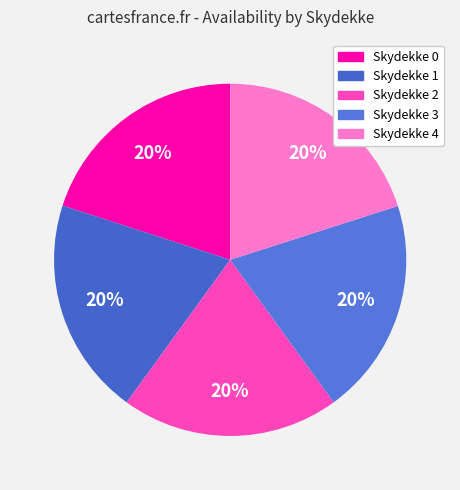

How many segments does this pie chart have?

5